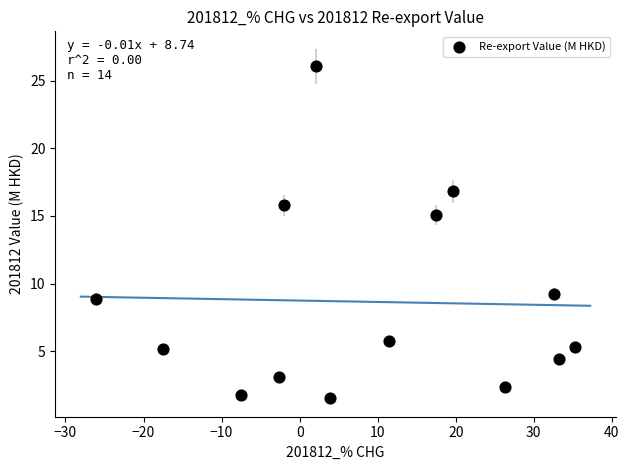

What is the range of X values (max minus min)?

61.3